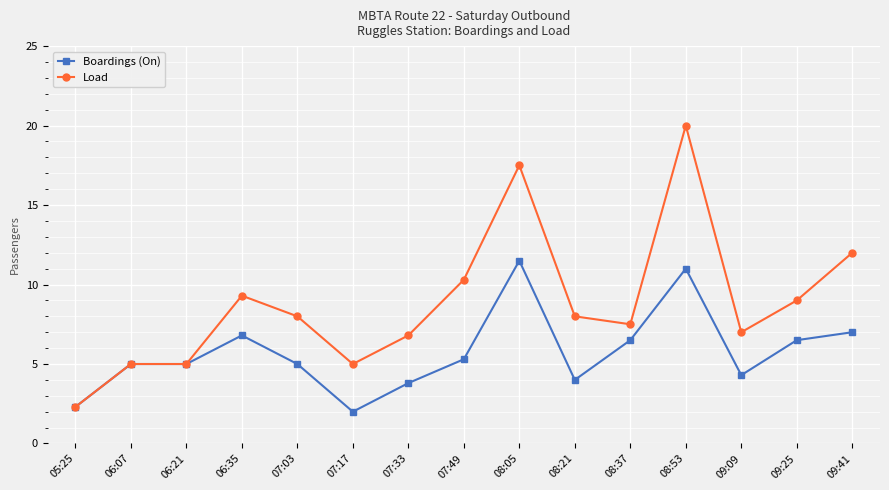

How many categories are shown in the chart?

15